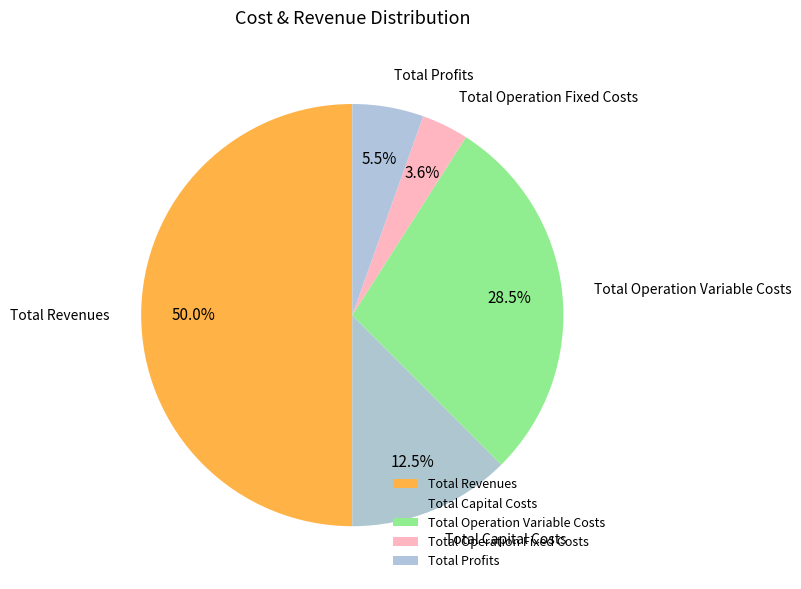

What percentage is the Total Revenues slice, to the nearest percent?

50%